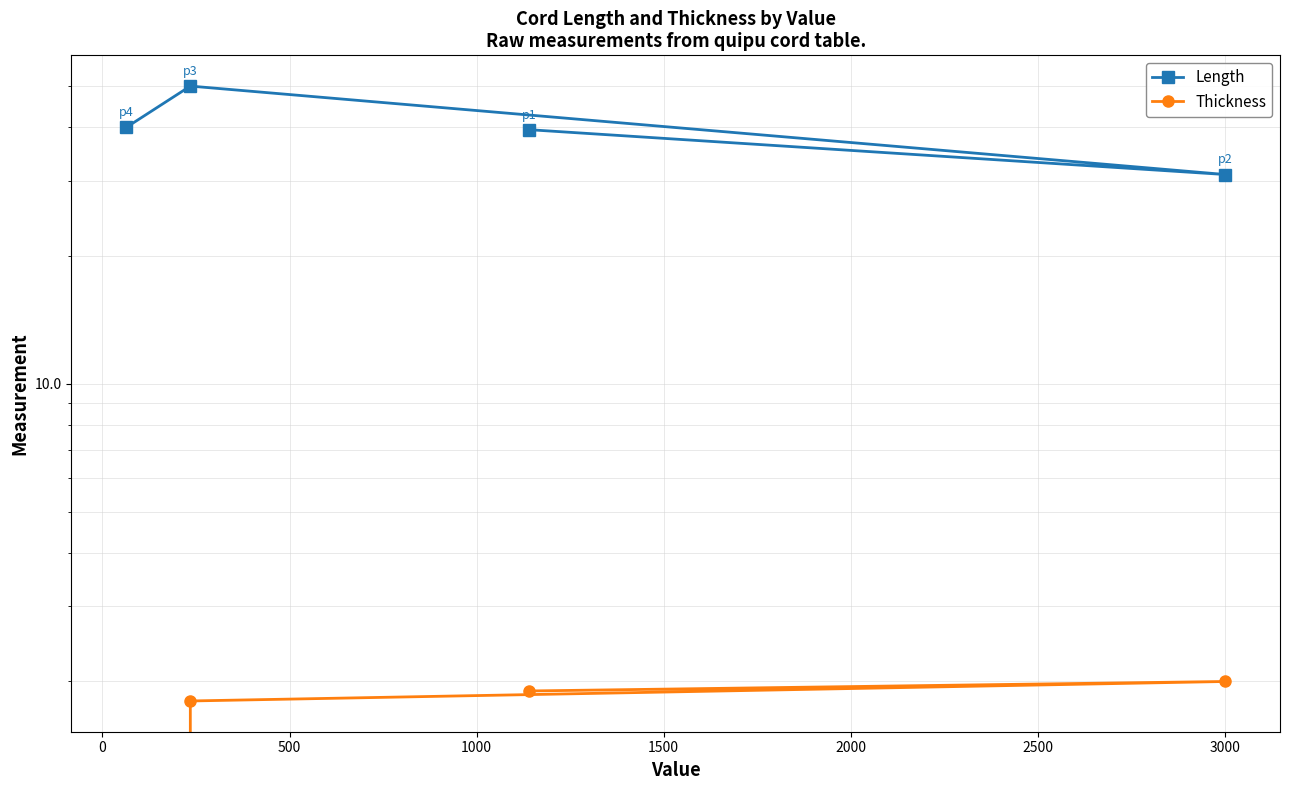

What is the difference between the maximum and second lowest values in the Thickness series?

0.2